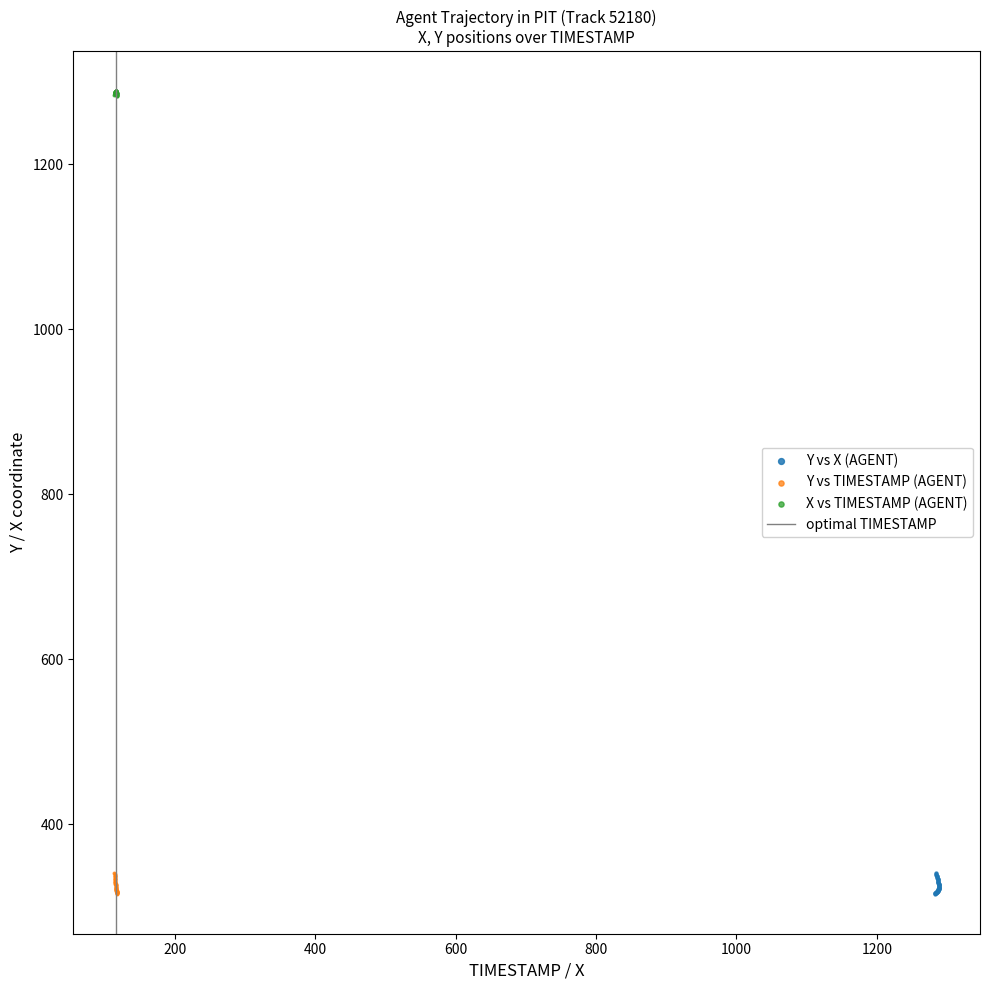

Which series contains the highest Y value?

X vs TIMESTAMP (AGENT)